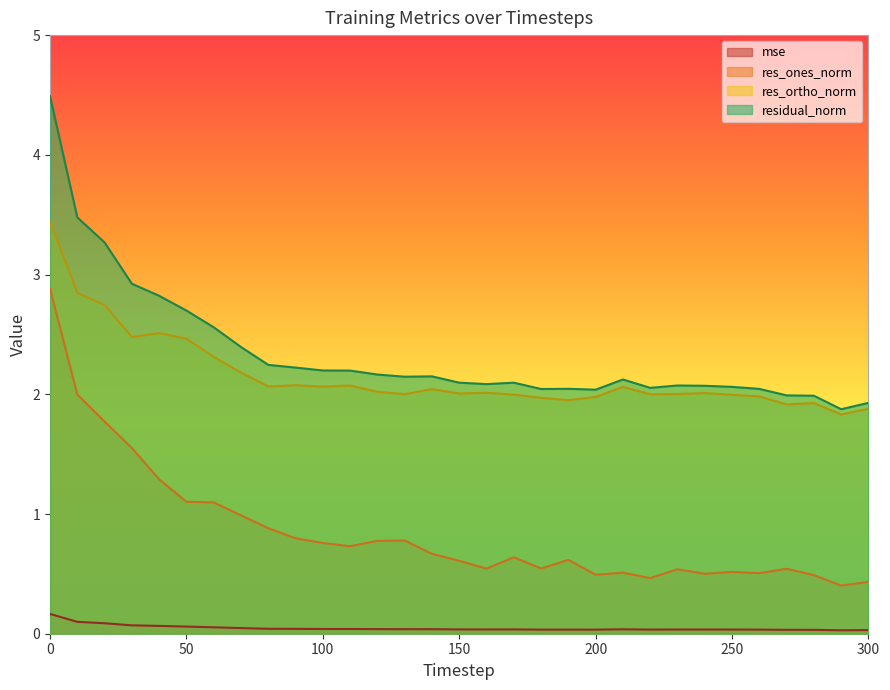

How many categories are shown in the chart?

31